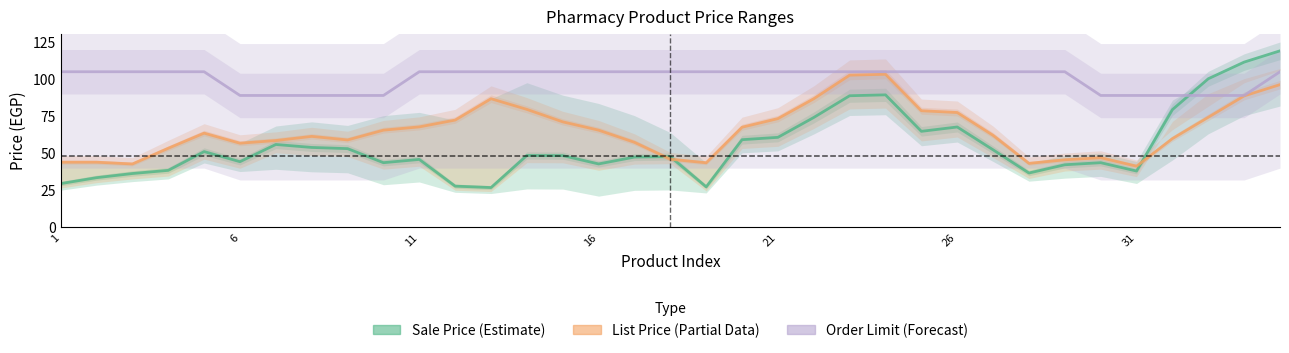

How many categories are shown in the chart?

35